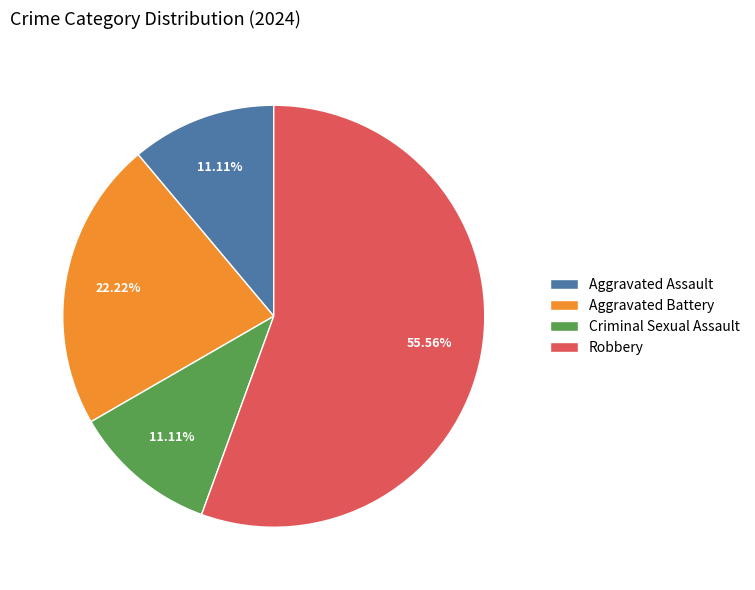

Is it true that Aggravated Assault is 11% of the pie?

True